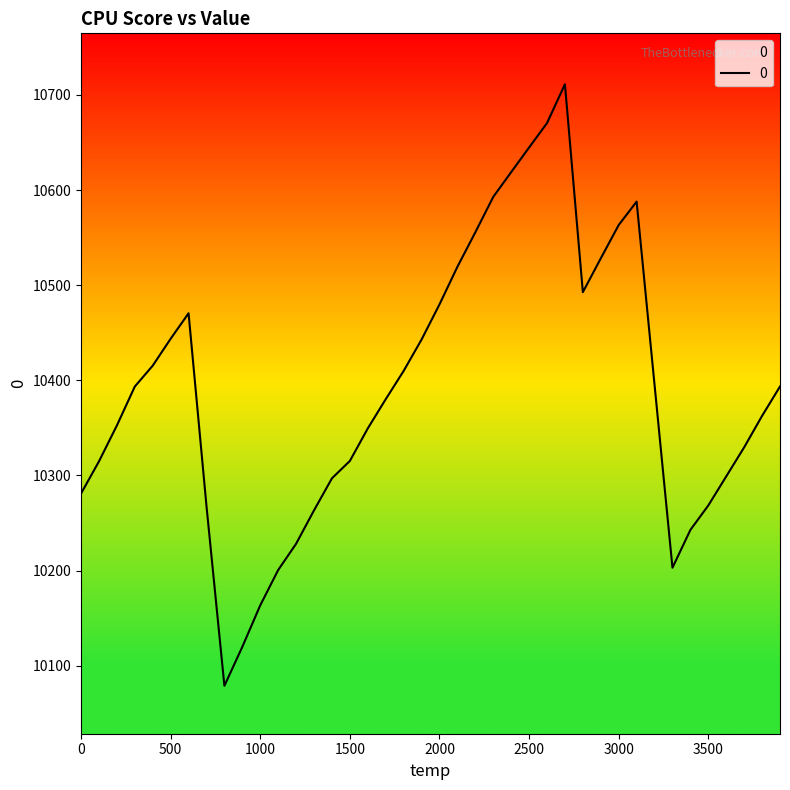

How many series are shown in this chart?

1